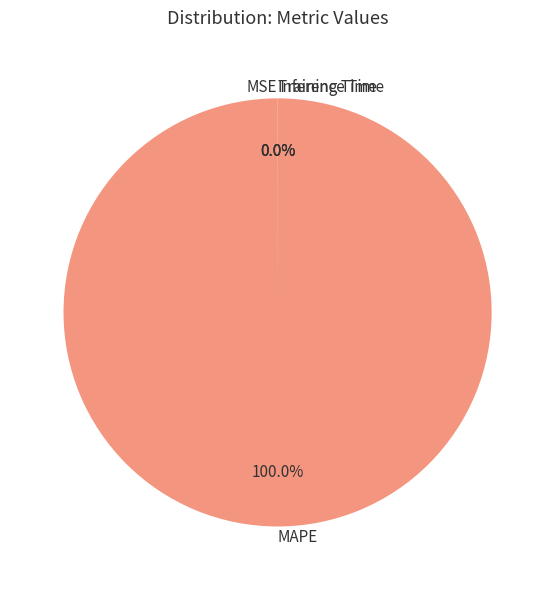

Which category has the biggest portion of the pie?

MAPE